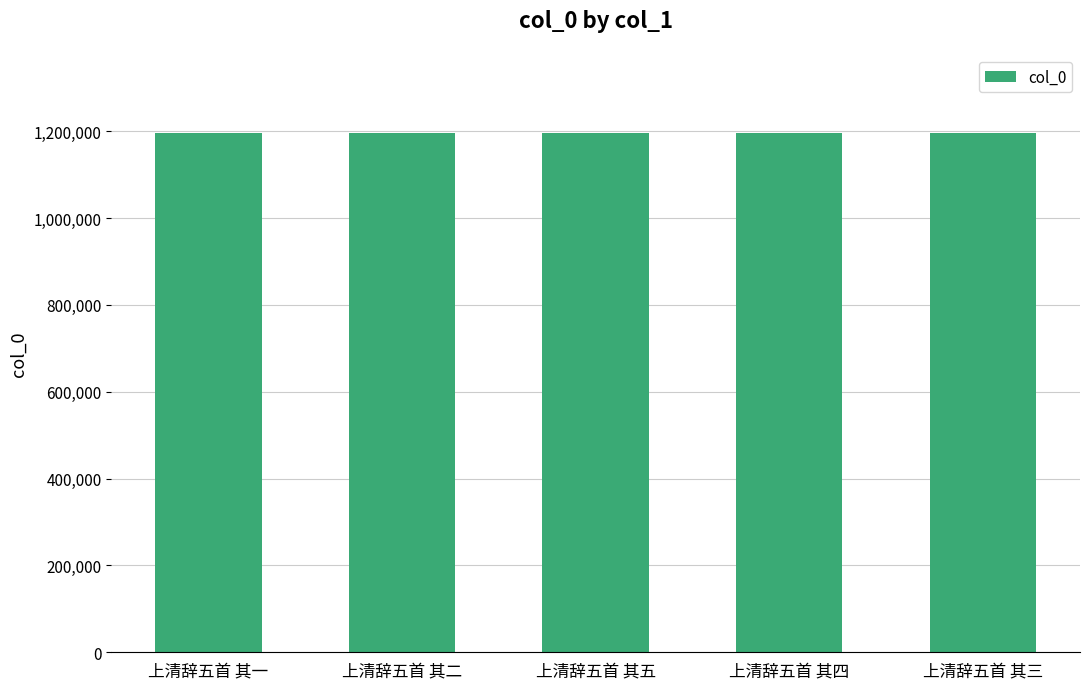

What is the maximum value shown in the chart?

1196545